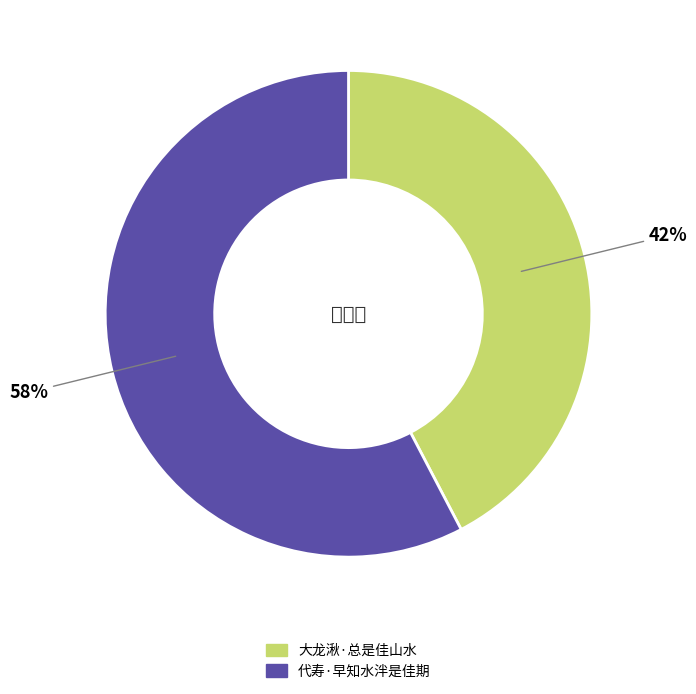

What percentage is the 大龙湫·总是佳山水 slice, to the nearest percent?

42%